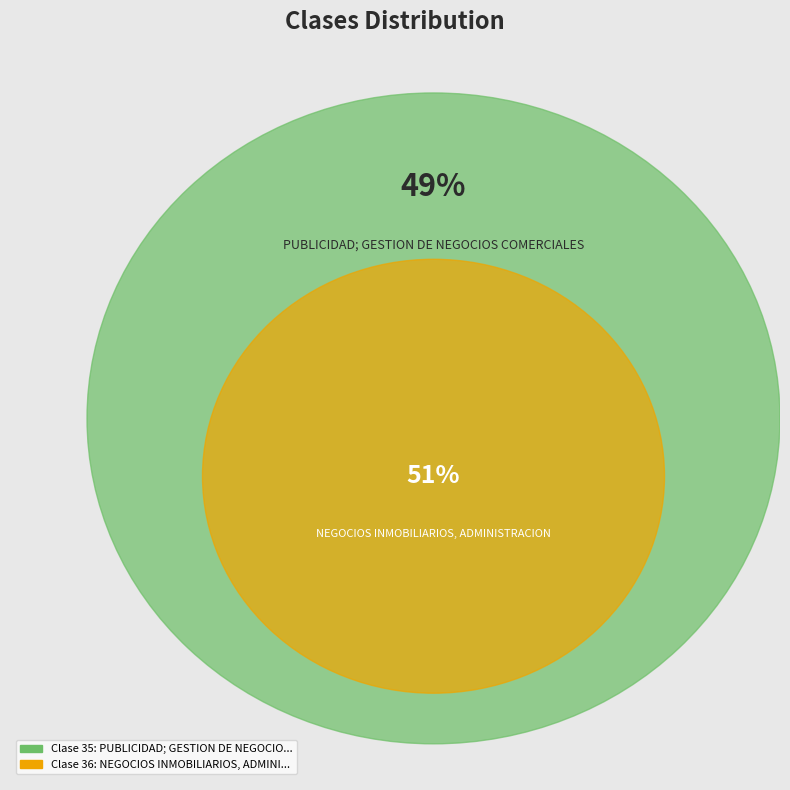

True or false: PUBLICIDAD; GESTION DE NEGOCIOS COMERCIALES accounts for 49% of the total.

True